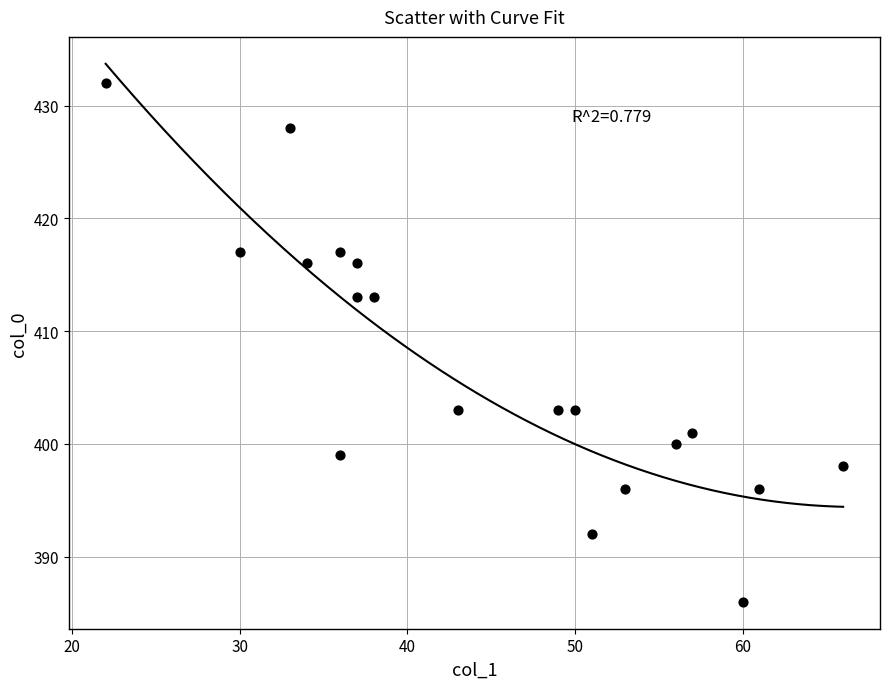

What is the range of Y values (max minus min)?

46